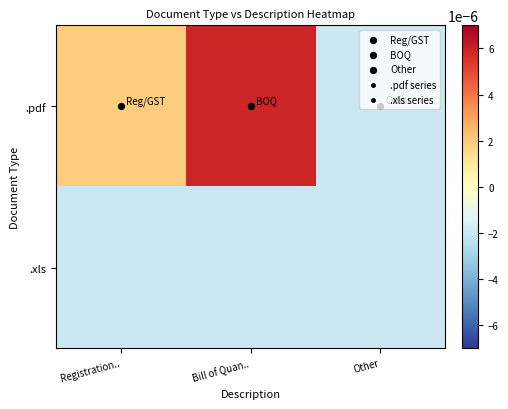

Which category has the highest value across all series?

Bill of Quan..